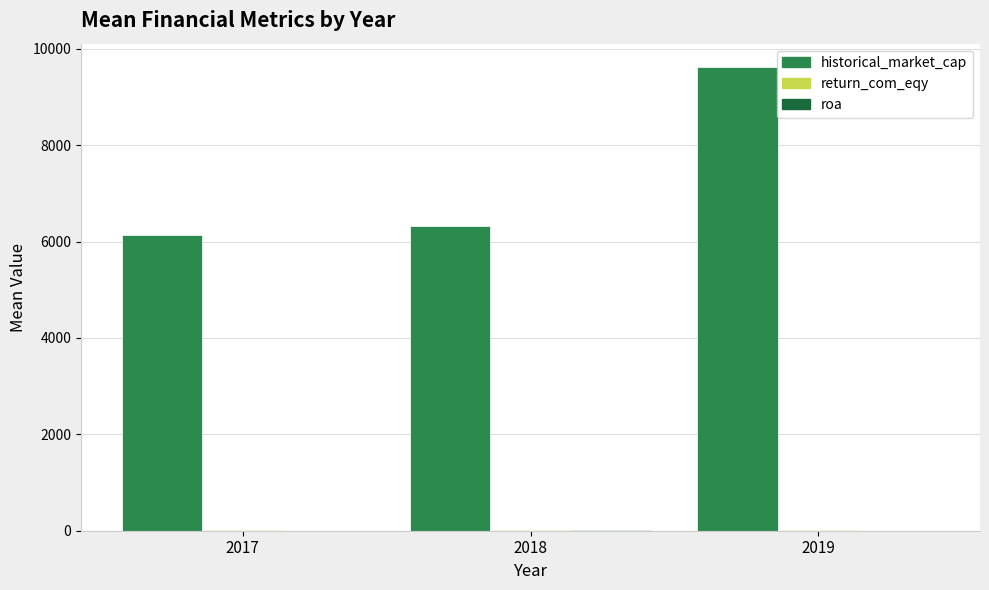

The historical_market_cap series shows 9111.5 at 2017. True or false?

False